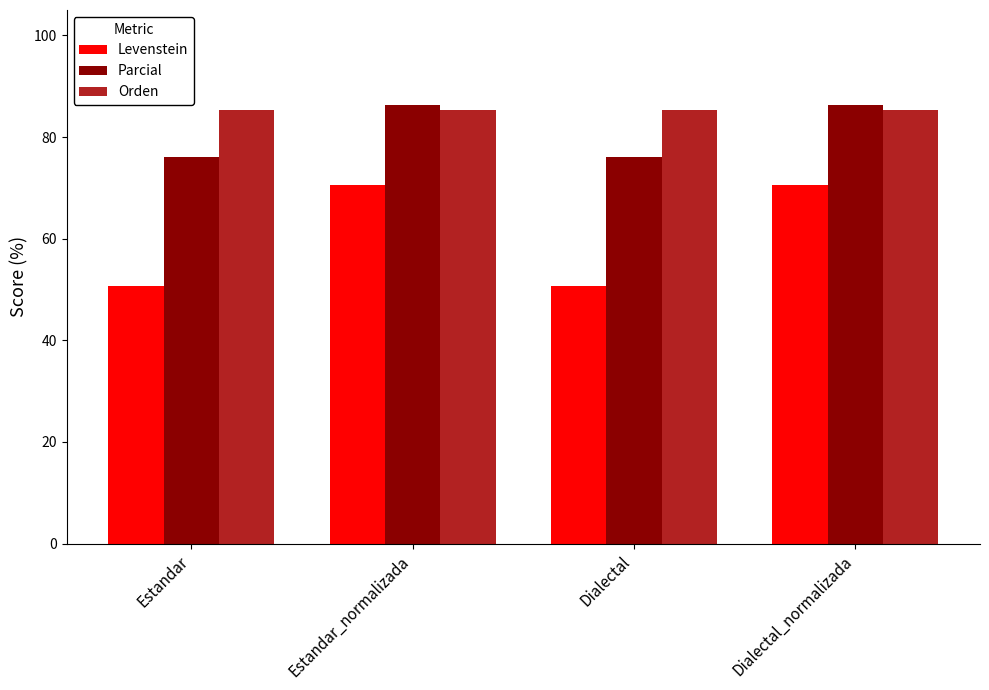

At how many categories does at least one series exceed 68?

4